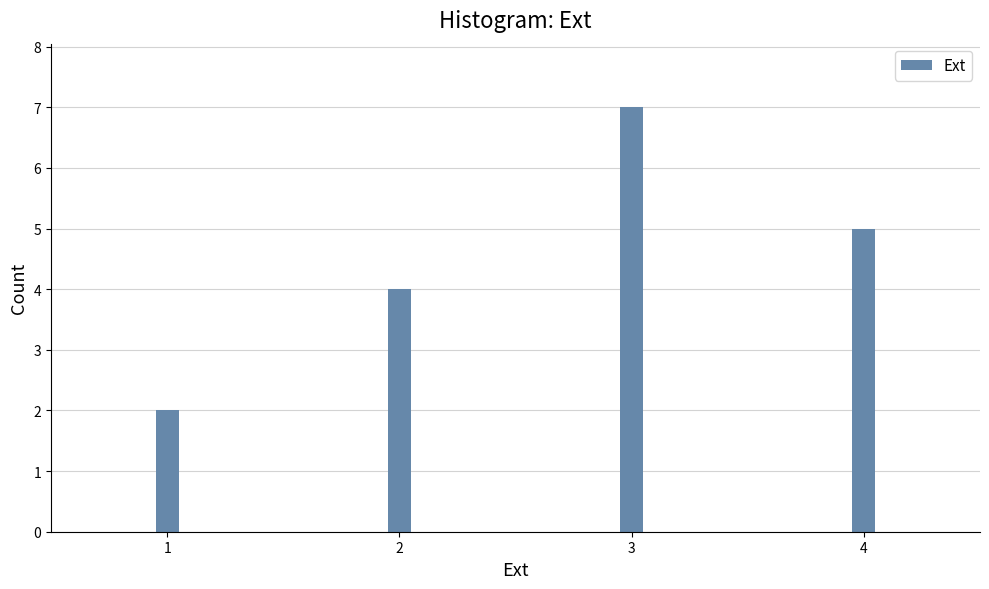

Reading right to left, what are all the values shown in this chart?

4=5	3=7	2=4	1=2